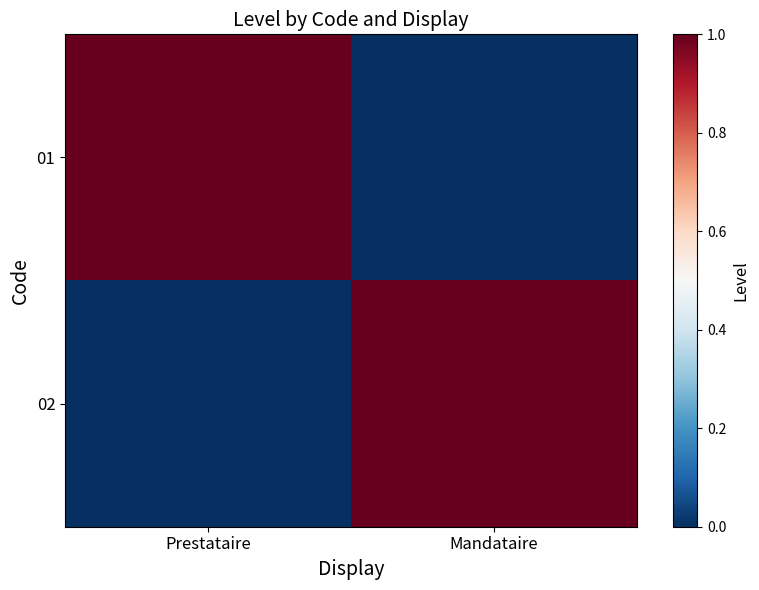

At which category is the sum across all series the highest?

Prestataire